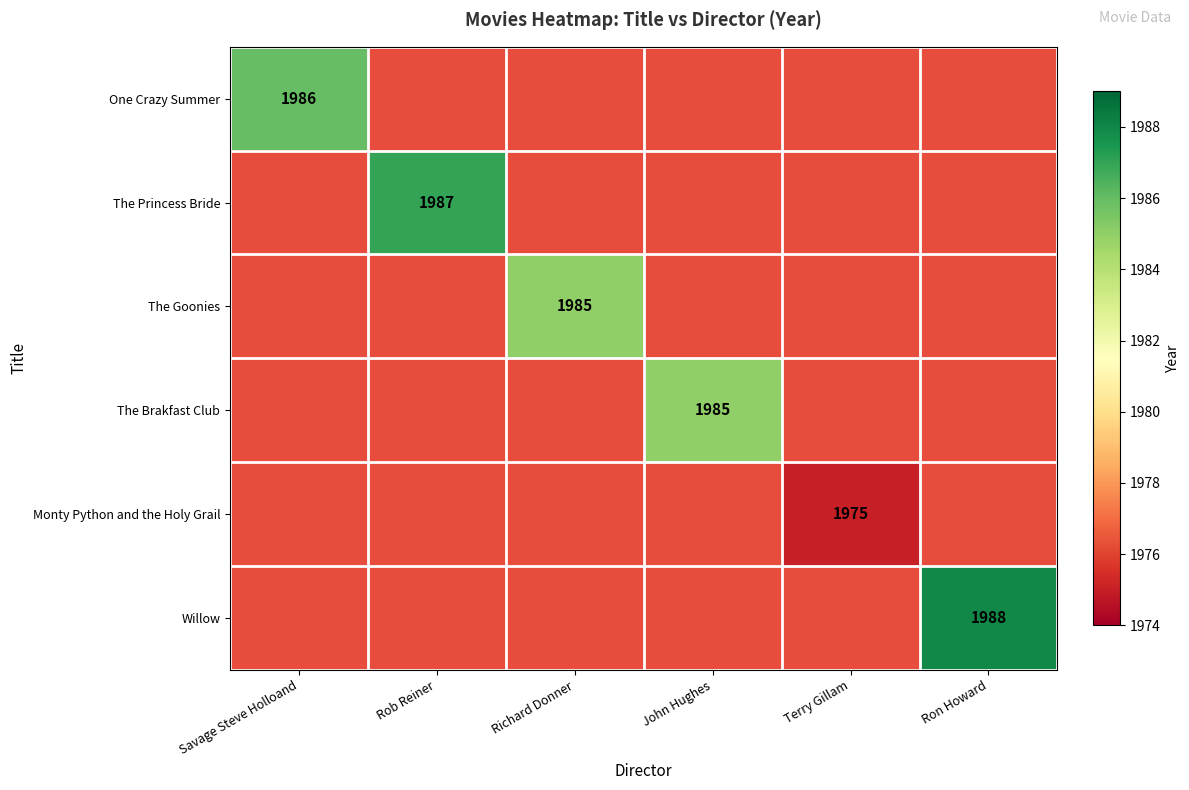

True or false: The Brakfast Club has a value of 1985 at John Hughes.

True